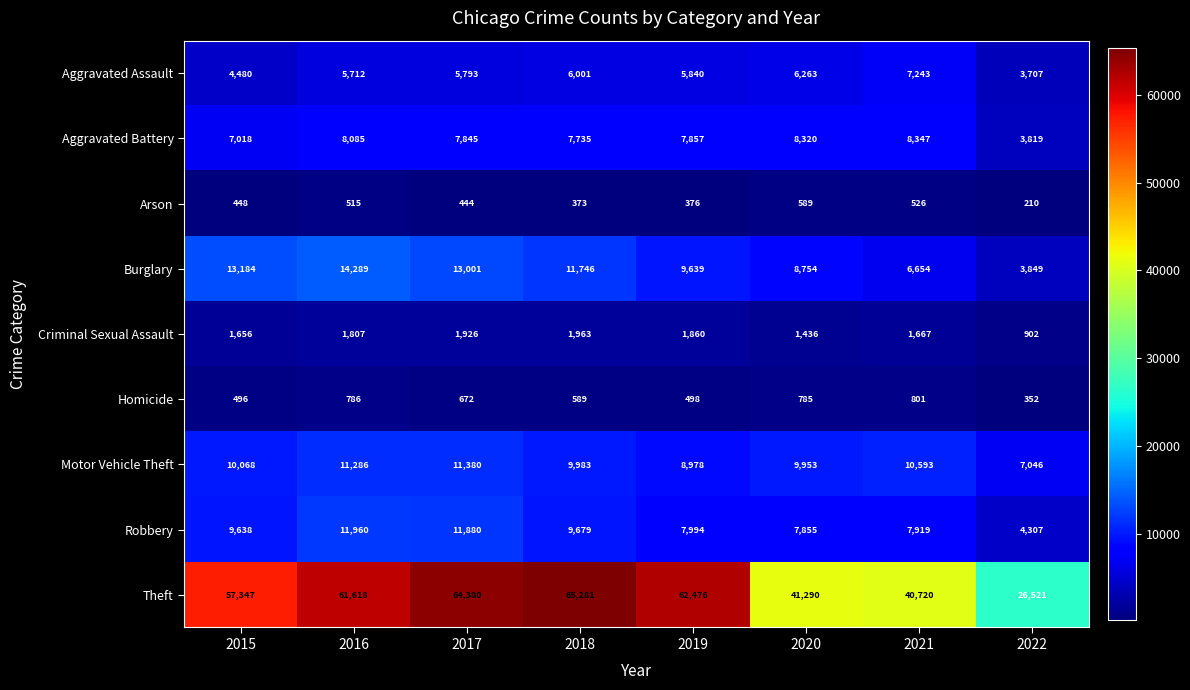

What is the sum of the Aggravated Battery values at 2020 and 2016?

16405